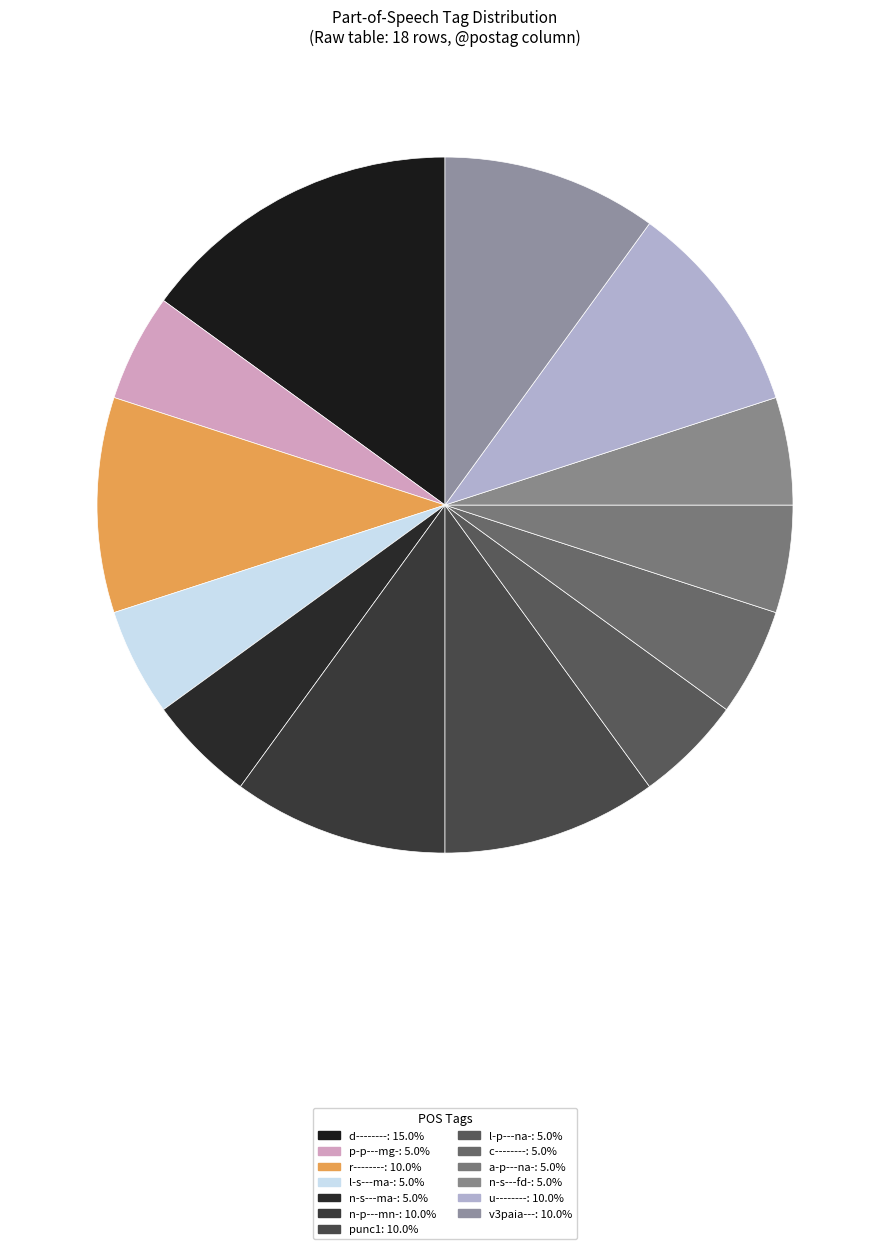

How many slices are in this pie chart?

13